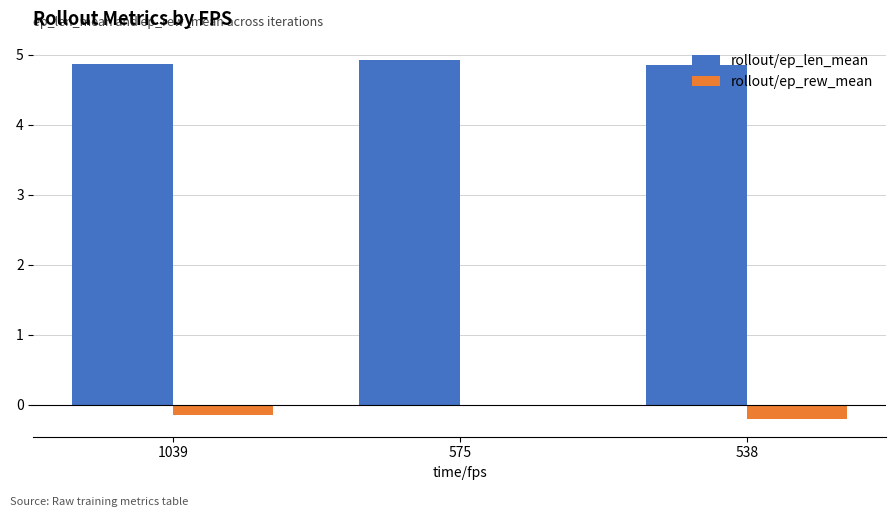

What is the sum of the rollout/ep_len_mean values at 575 and 1039?

9.8